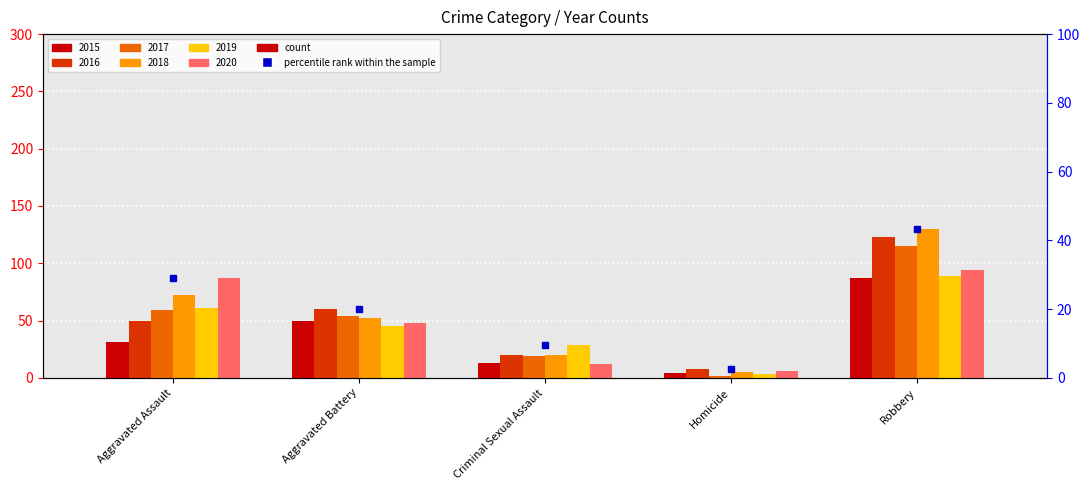

What position from the right is Aggravated Assault?

5